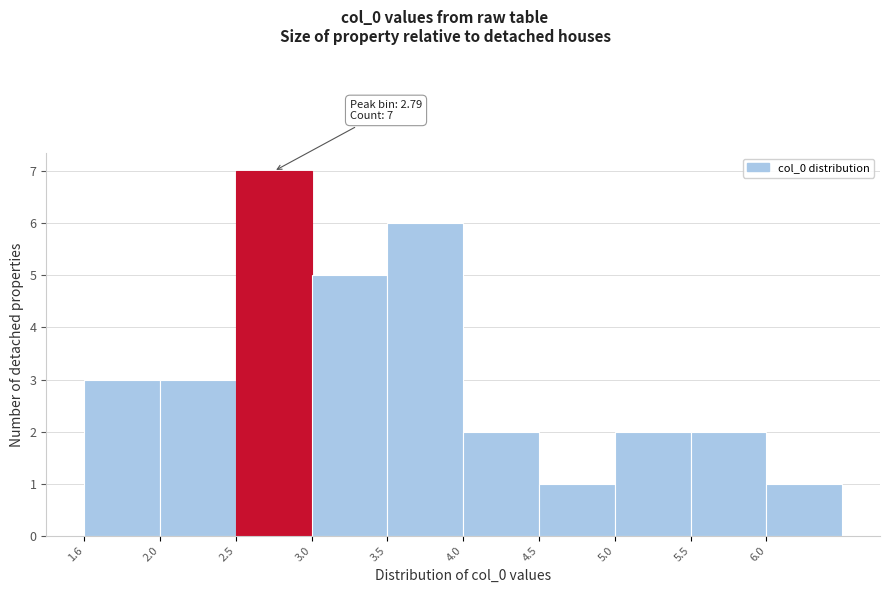

Which range on the x-axis has the tallest bar?

2.55 to 3.05